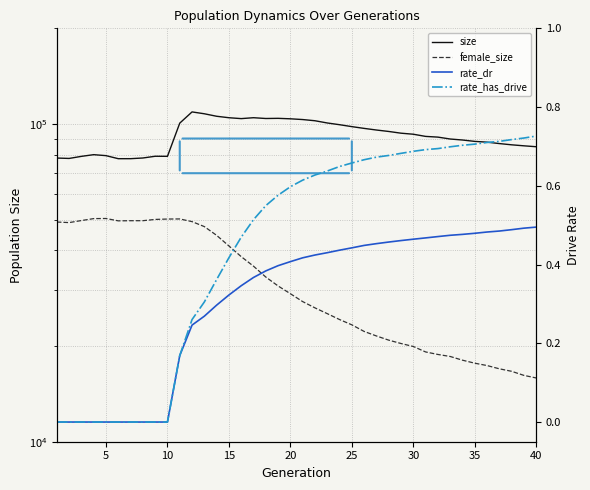

How many interior local peaks does the female_size series have?

2